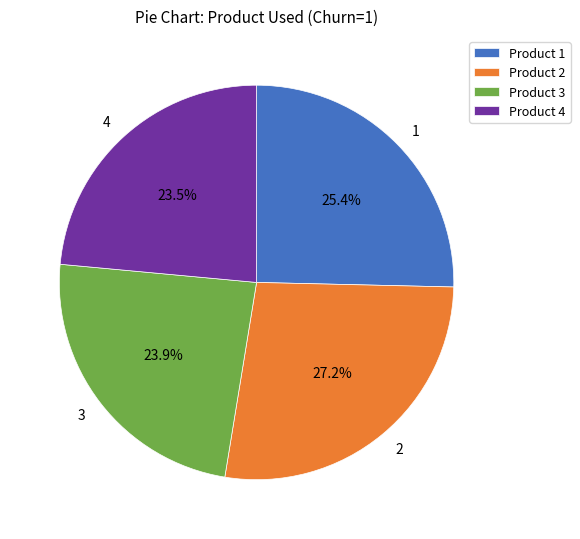

What is the ratio of the value at 4 to the value at 1?

0.9